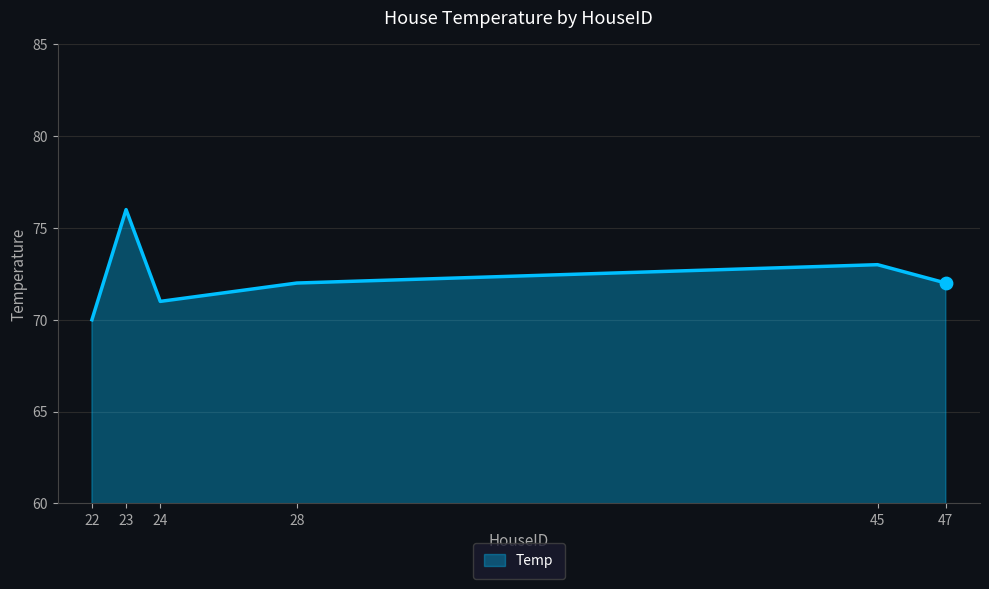

What is the change in value from 23 to 24?

-5